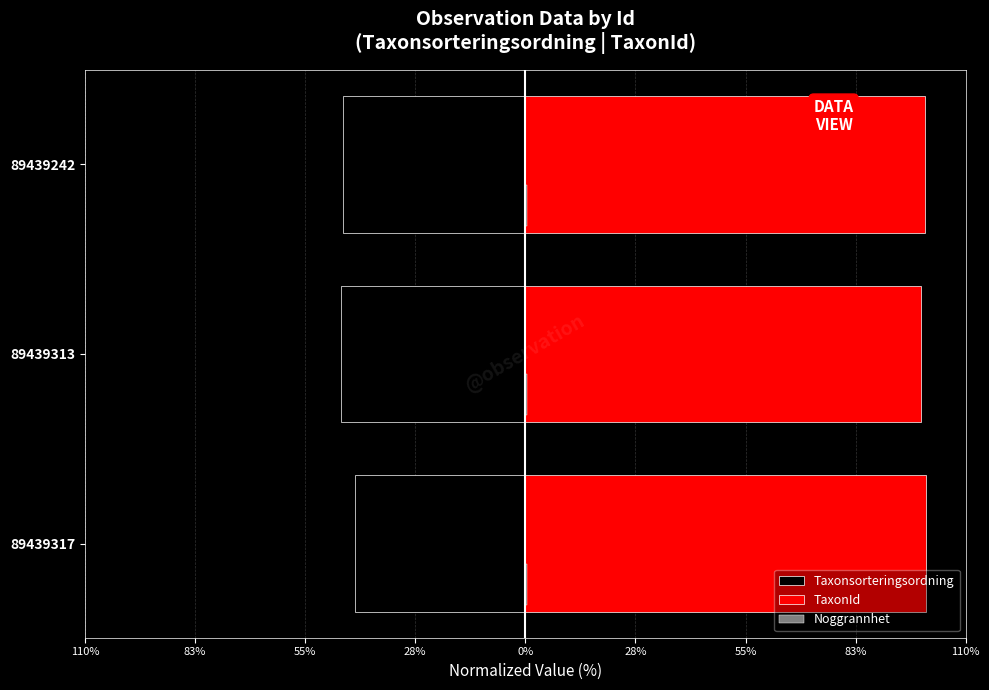

What is the maximum value for Taxonsorteringsordning?

-42.6